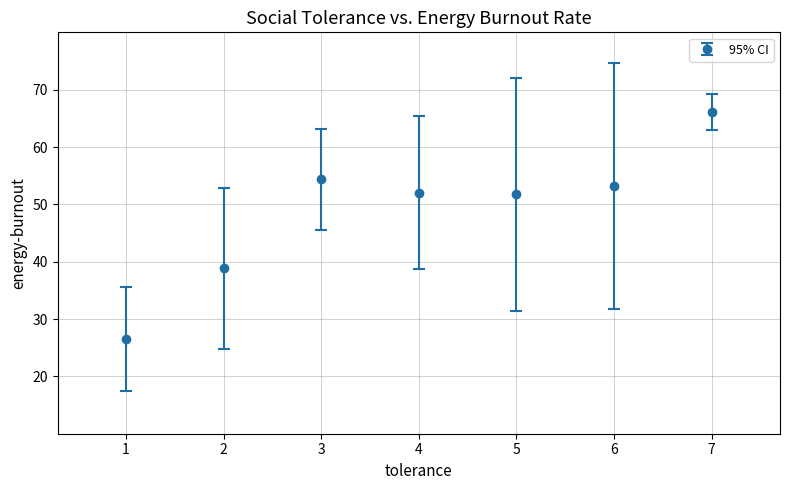

What is the difference between the values at 5 and 7?

14.4